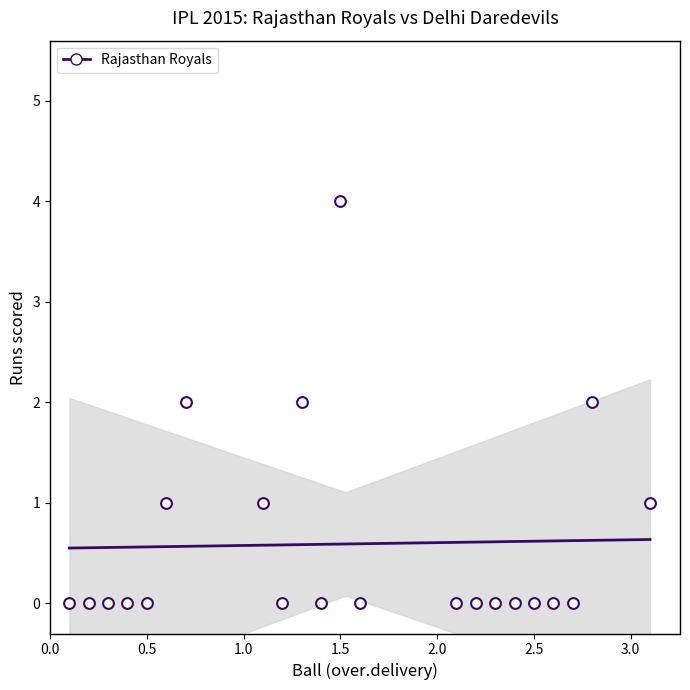

What is the range of Y values (max minus min)?

4